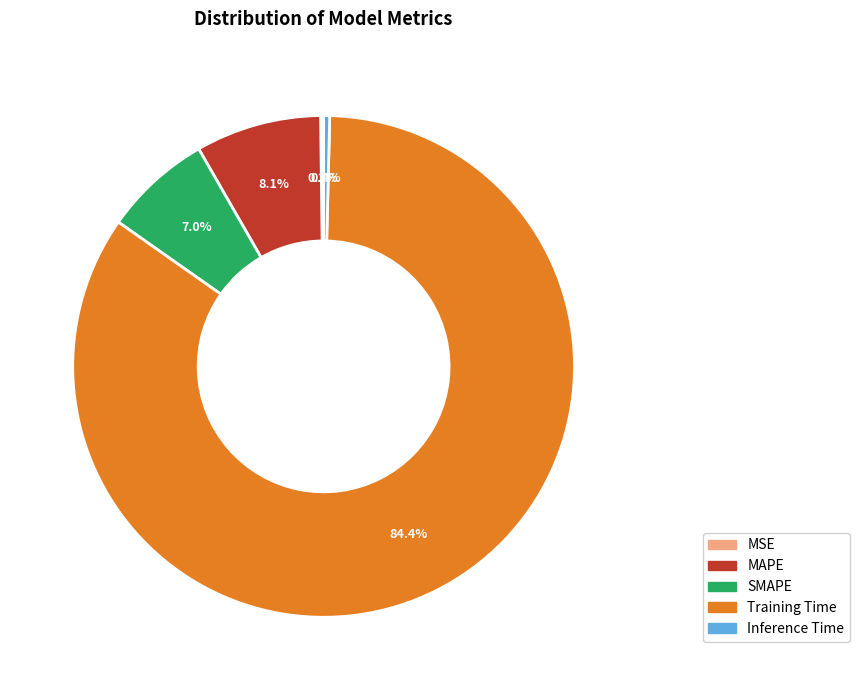

Is it true that MAPE is 8% of the pie?

True